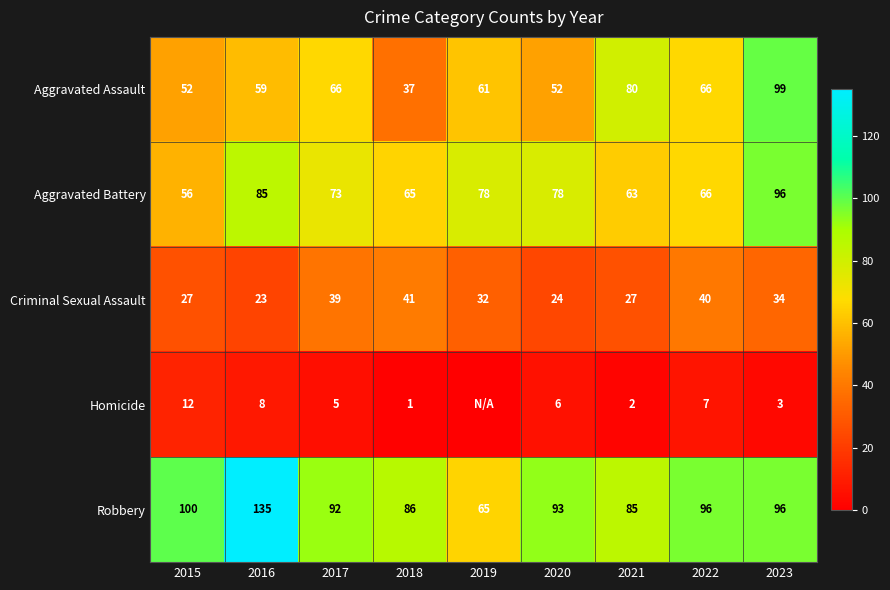

What is the difference between the maximum and minimum values in the Aggravated Assault series?

62